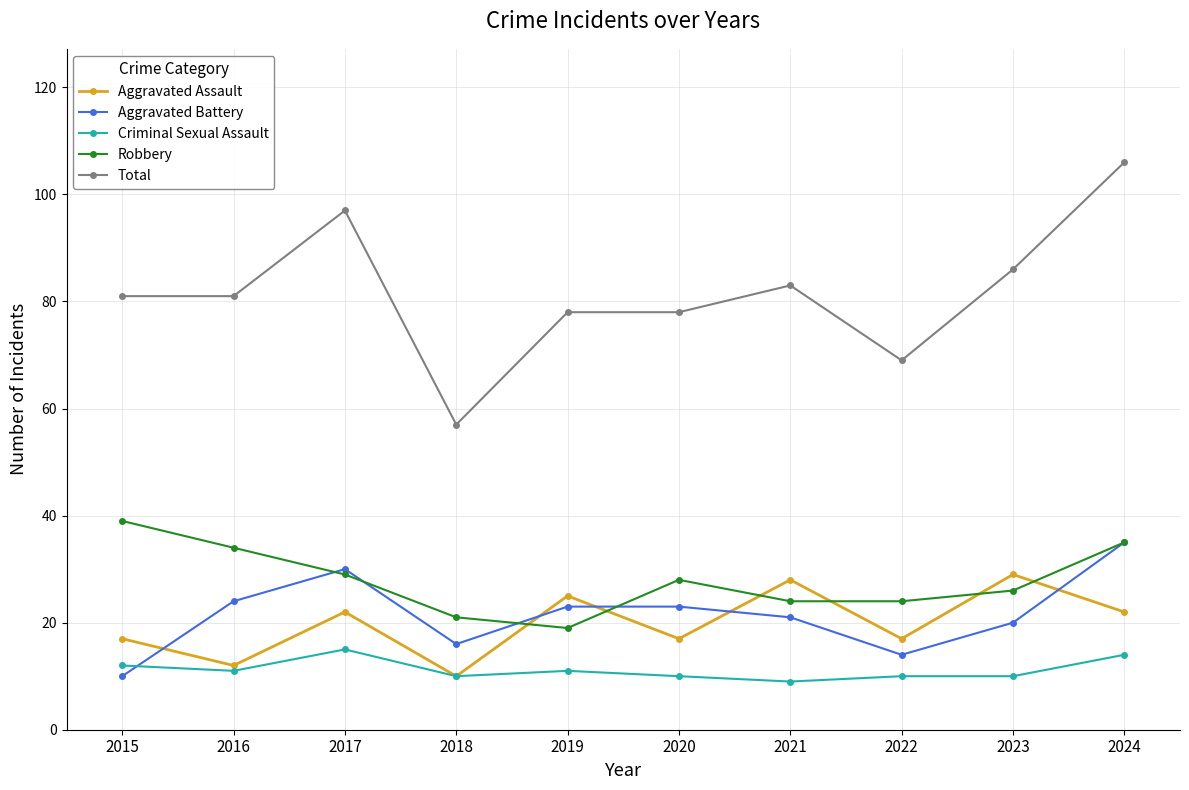

What is the sum of the Robbery values at 2023 and 2016?

60